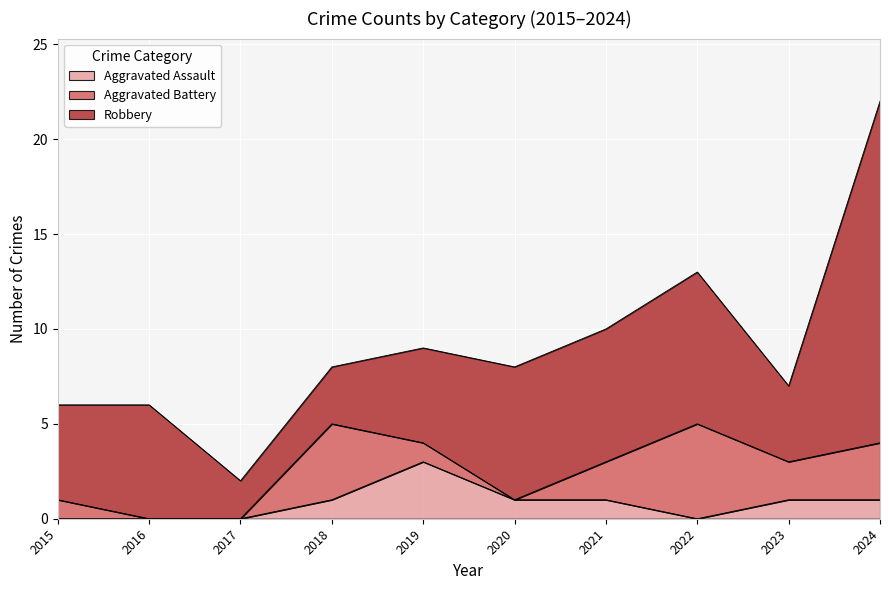

Is it true that Robbery equals 2 at 2018?

False